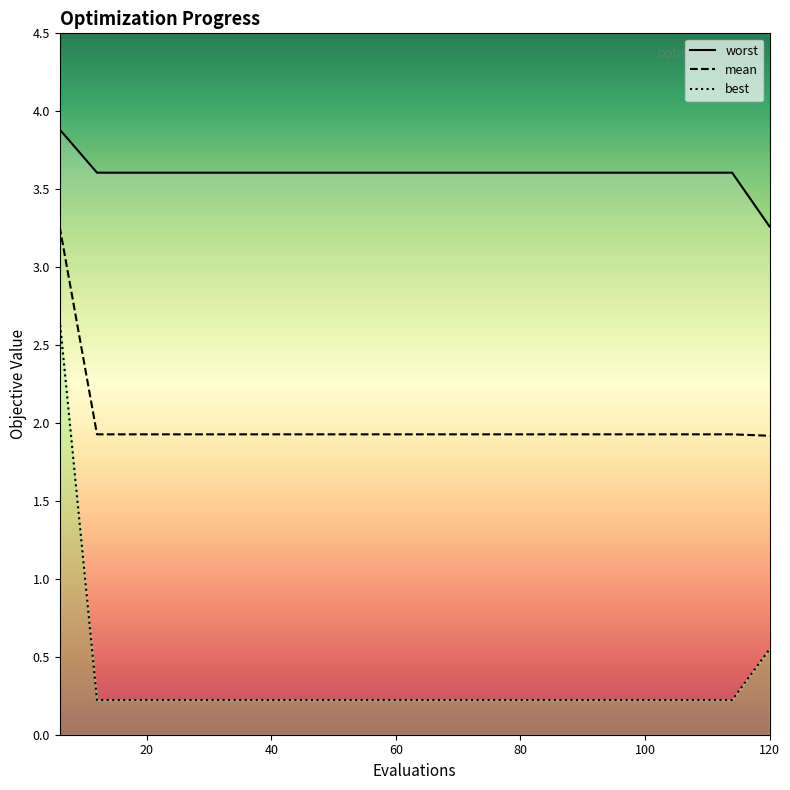

What is the difference between the maximum and minimum values in the best series?

2.4